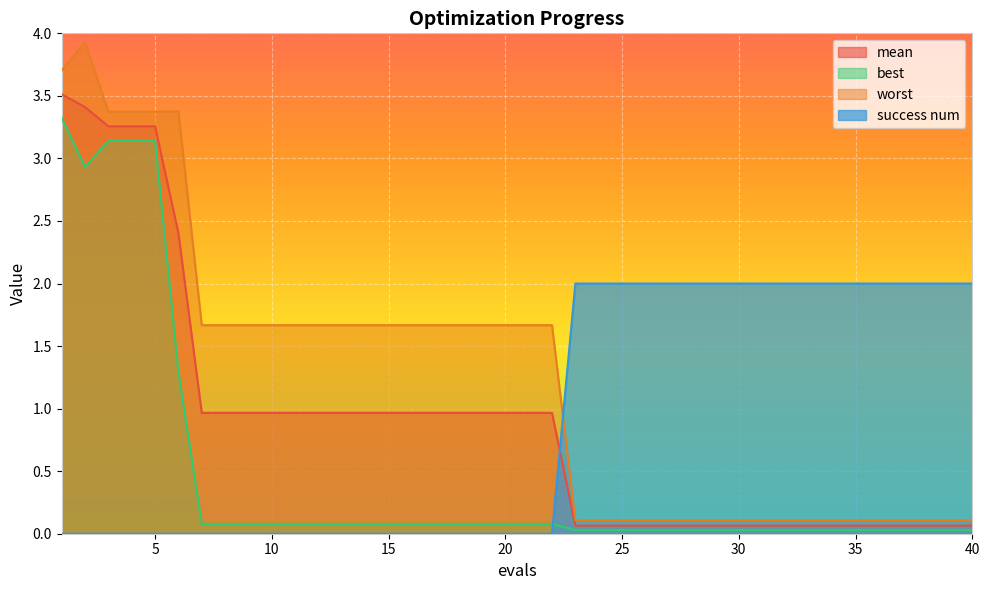

Is it true that best equals 0.0 at 26?

False